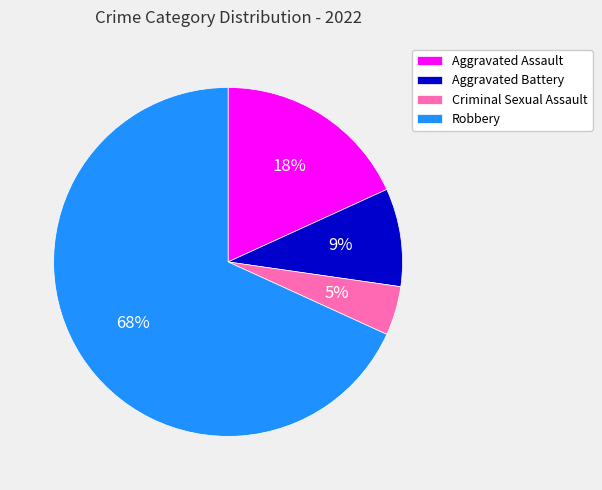

How many segments does this pie chart have?

4